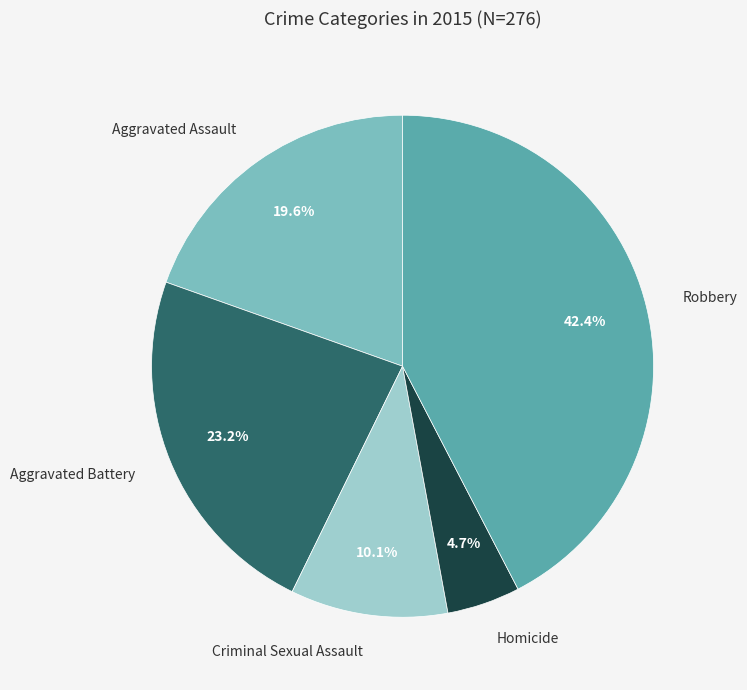

Is there a majority slice in this chart?

No